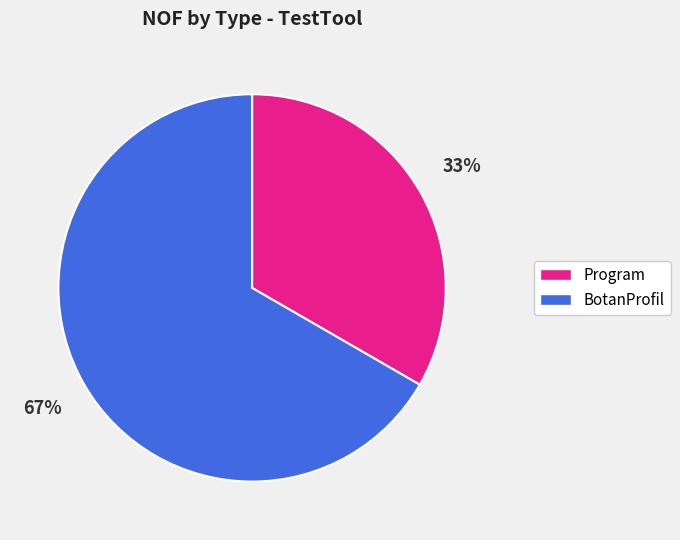

Which has a higher value, BotanProfil or Program?

BotanProfil